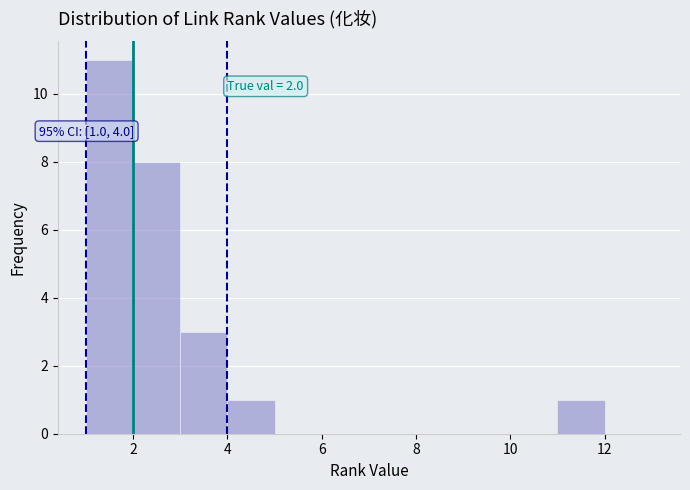

Over which range of the x-axis is the bar tallest?

1 to 2